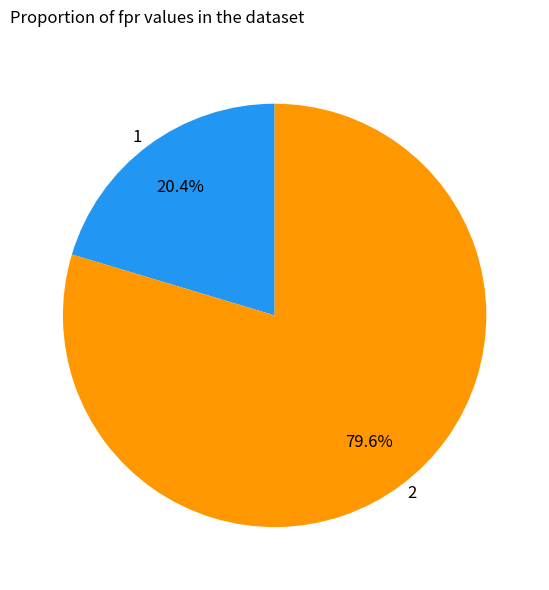

True or false: 2 accounts for 80% of the total.

True